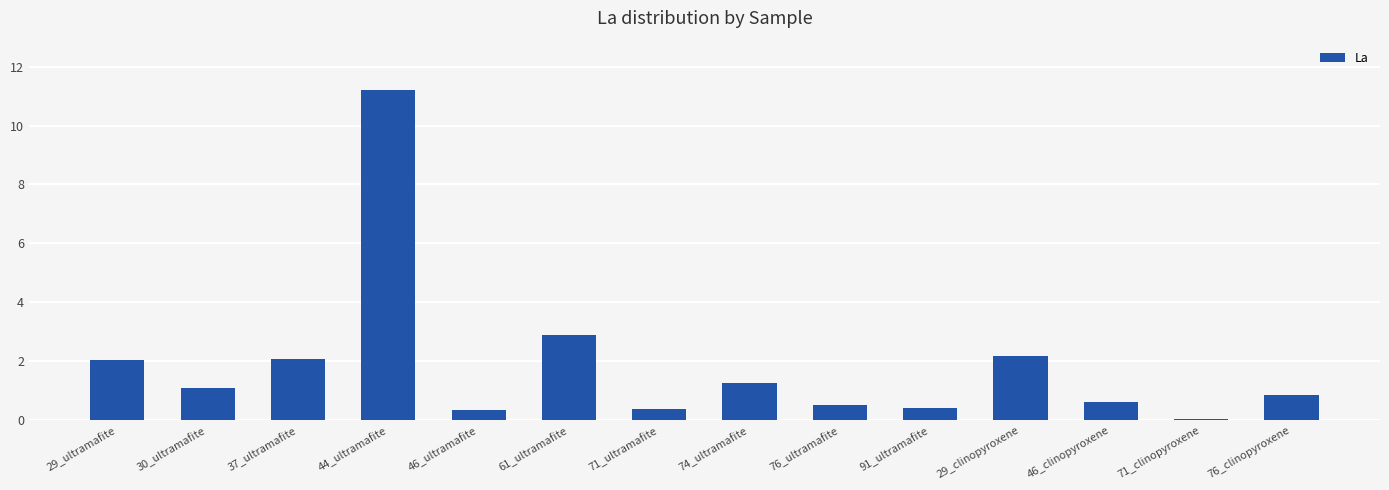

At which category does the chart reach its peak across all series?

44_ultramafite